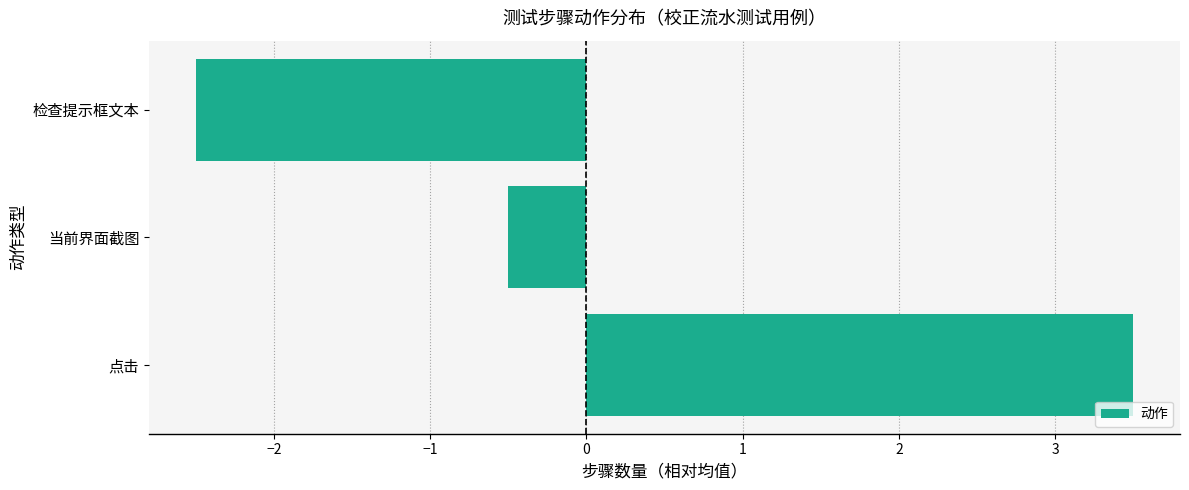

Between 检查提示框文本 and 当前界面截图, which is larger?

当前界面截图